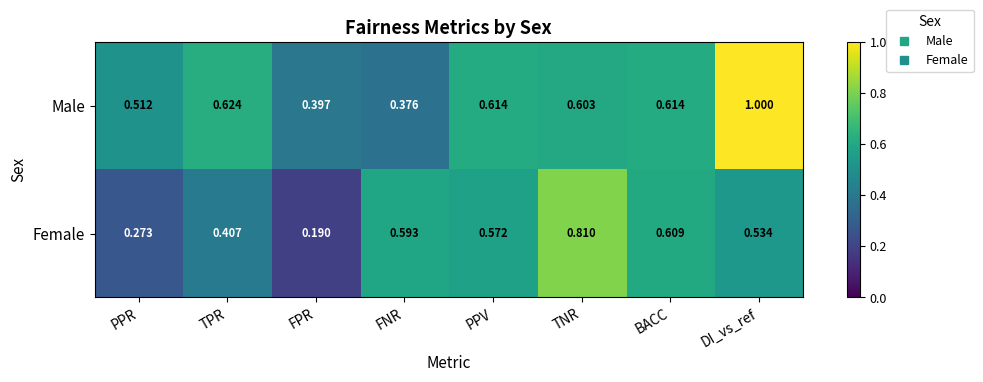

At which label is Male closest to 0?

FNR